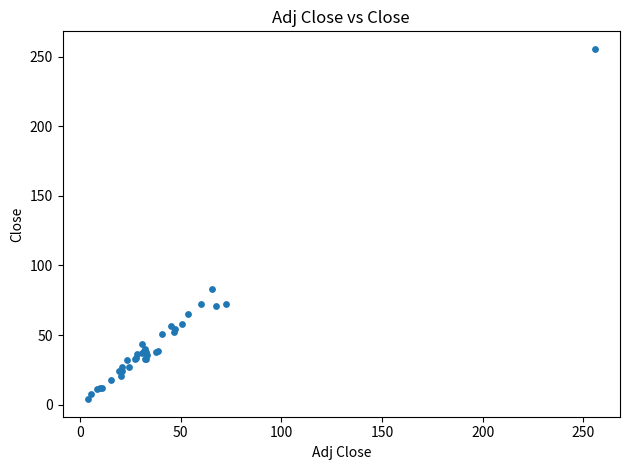

What Y value in the scatter plot is closest to 129?

83.2